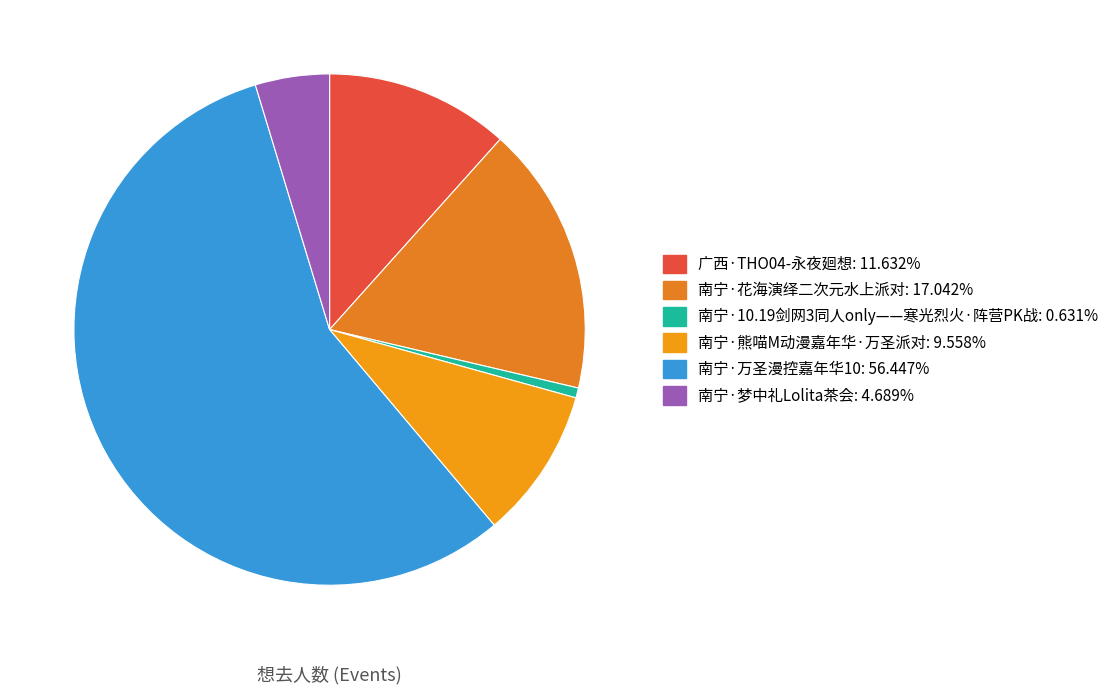

Is it true that 广西·THO04-永夜廻想 is 12% of the pie?

True